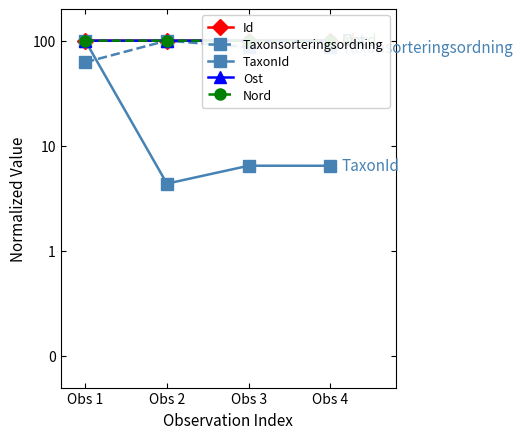

What are all the series names shown in the legend?

Id, Taxonsorteringsordning, TaxonId, Ost, Nord